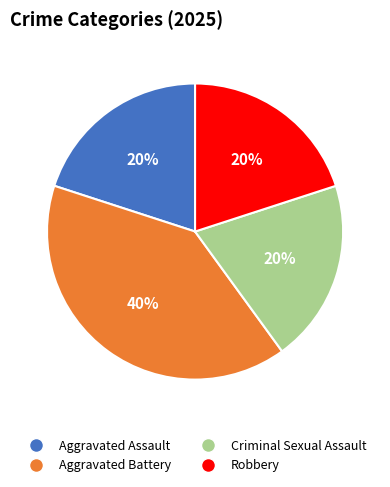

To the nearest percent, what is the difference between the largest and smallest slice percentages?

20%